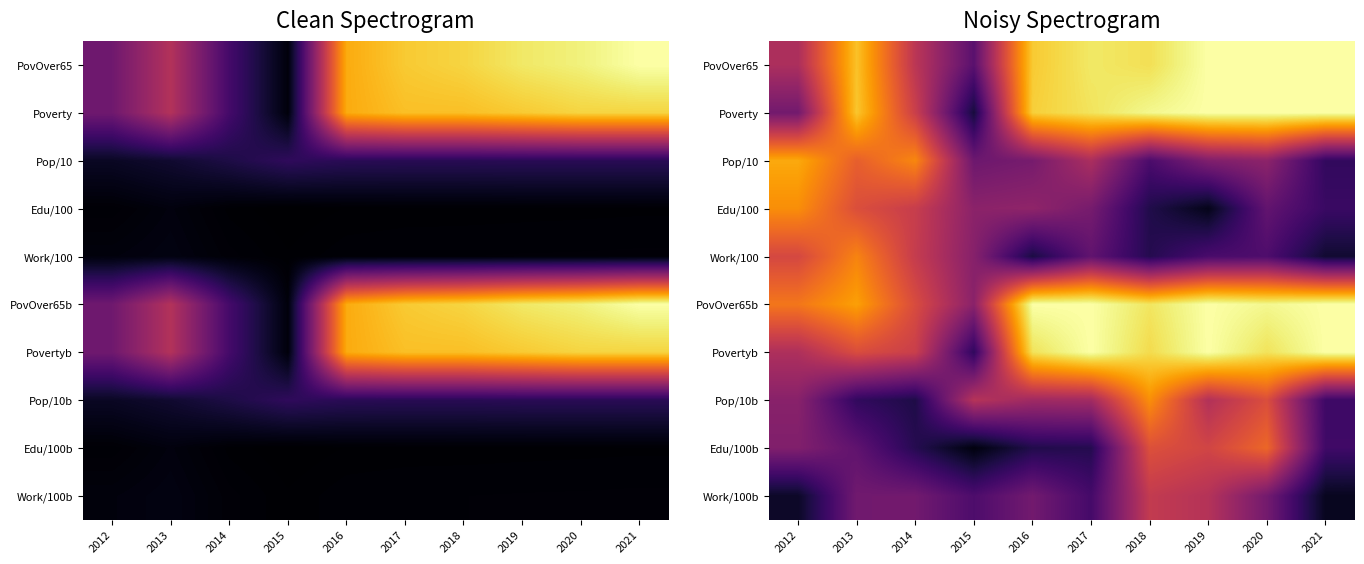

At which label is Povertyb closest to 0?

2015